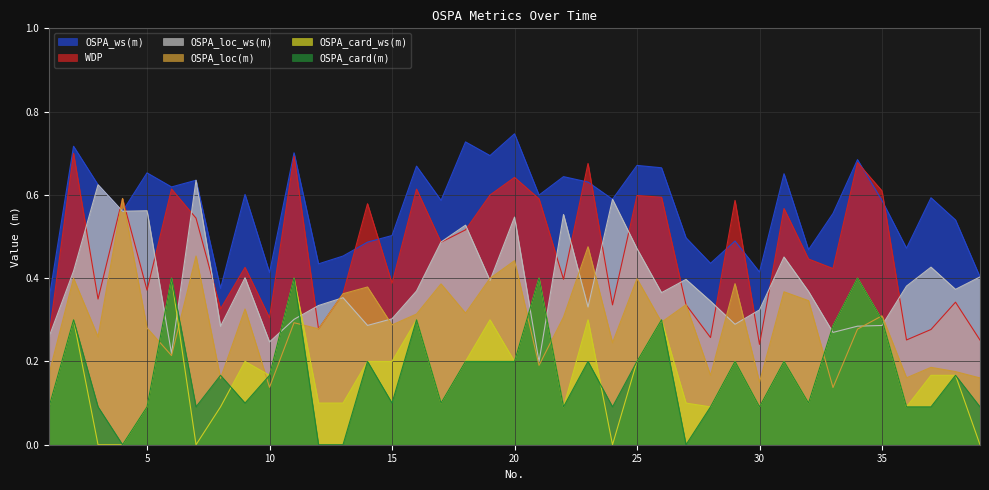

Reading left to right, transcribe all the data shown in this chart.

WDP: 0.3	0.7	0.3	0.6	0.4	0.6	0.5	0.3	0.4	0.3	0.7	0.3	0.4	0.6	0.4	0.6	0.5	0.5	0.6	0.6	0.6	0.4	0.7	0.3	0.6	0.6	0.3	0.3	0.6	0.2	0.6	0.4	0.4	0.7	0.6	0.3	0.3	0.3	0.3
OSPA_loc(m): 0.2	0.4	0.3	0.6	0.3	0.2	0.5	0.2	0.3	0.1	0.3	0.3	0.4	0.4	0.3	0.3	0.4	0.3	0.4	0.4	0.2	0.3	0.5	0.2	0.4	0.3	0.3	0.2	0.4	0.2	0.4	0.3	0.1	0.3	0.3	0.2	0.2	0.2	0.2
OSPA_ws(m): 0.3	0.7	0.6	0.6	0.7	0.6	0.6	0.4	0.6	0.4	0.7	0.4	0.5	0.5	0.5	0.7	0.6	0.7	0.7	0.7	0.6	0.6	0.6	0.6	0.7	0.7	0.5	0.4	0.5	0.4	0.7	0.5	0.6	0.7	0.6	0.5	0.6	0.5	0.4
OSPA_loc_ws(m): 0.3	0.4	0.6	0.6	0.6	0.2	0.6	0.3	0.4	0.2	0.3	0.3	0.4	0.3	0.3	0.4	0.5	0.5	0.4	0.5	0.2	0.6	0.3	0.6	0.5	0.4	0.4	0.3	0.3	0.3	0.5	0.4	0.3	0.3	0.3	0.4	0.4	0.4	0.4
OSPA_card_ws(m): 0.1	0.3	0.0	0.0	0.1	0.4	0.0	0.1	0.2	0.2	0.4	0.1	0.1	0.2	0.2	0.3	0.1	0.2	0.3	0.2	0.4	0.1	0.3	0.0	0.2	0.3	0.1	0.1	0.2	0.1	0.2	0.1	0.3	0.4	0.3	0.1	0.2	0.2	0.0
OSPA_card(m): 0.1	0.3	0.1	0.0	0.1	0.4	0.1	0.2	0.1	0.2	0.4	0.0	0.0	0.2	0.1	0.3	0.1	0.2	0.2	0.2	0.4	0.1	0.2	0.1	0.2	0.3	0.0	0.1	0.2	0.1	0.2	0.1	0.3	0.4	0.3	0.1	0.1	0.2	0.1